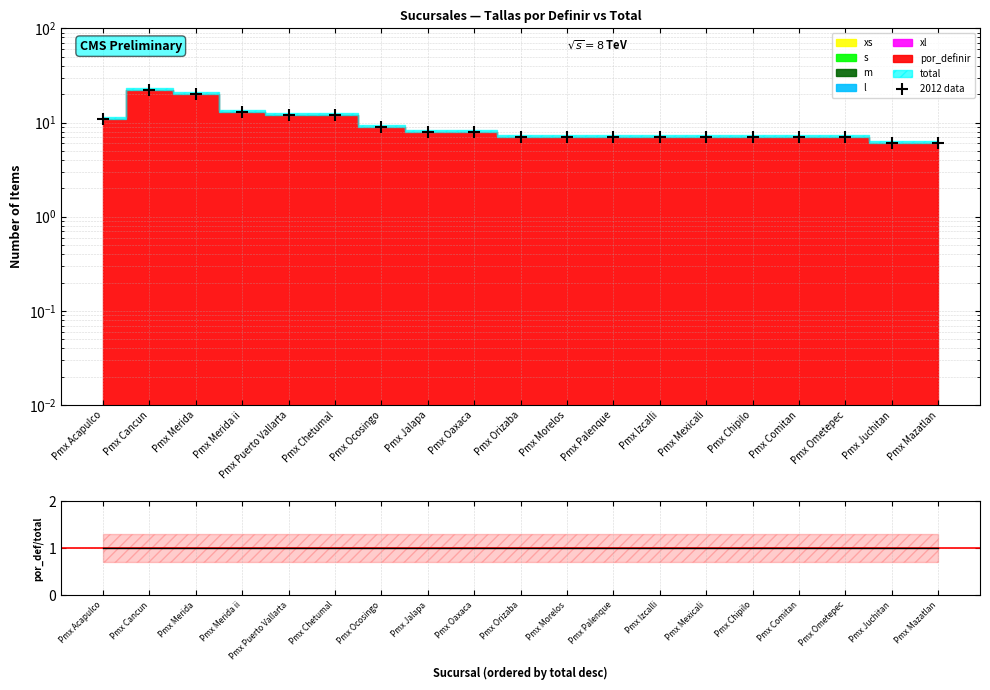

Between Pmx Oaxaca and Pmx Palenque, which is larger?

Pmx Oaxaca